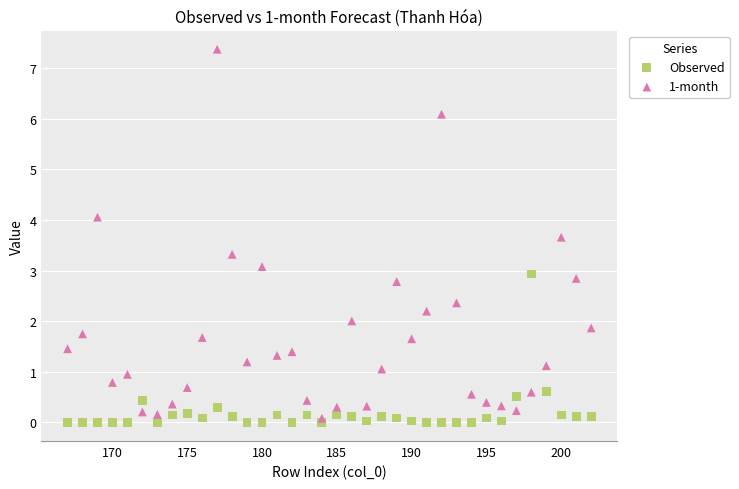

Which series has the widest spread of Y values?

1-month